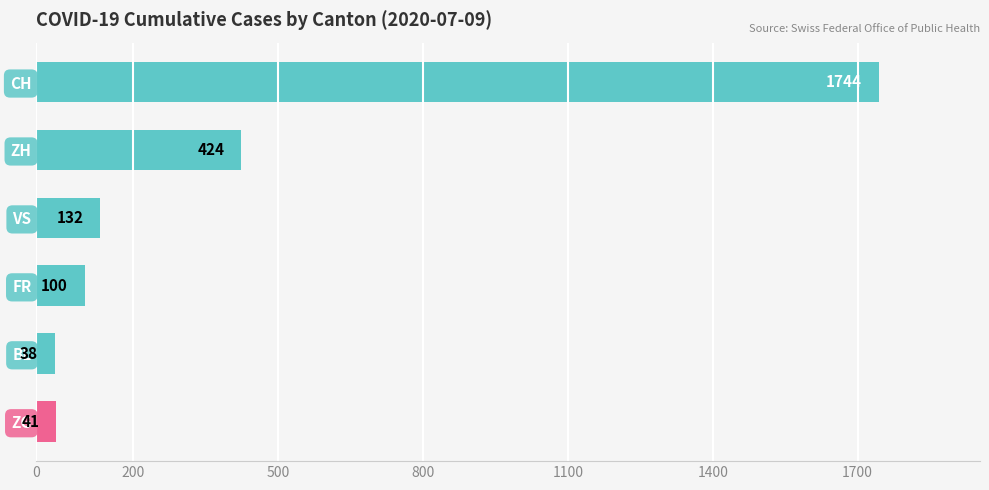

Which has a higher value, ZG or BL?

ZG